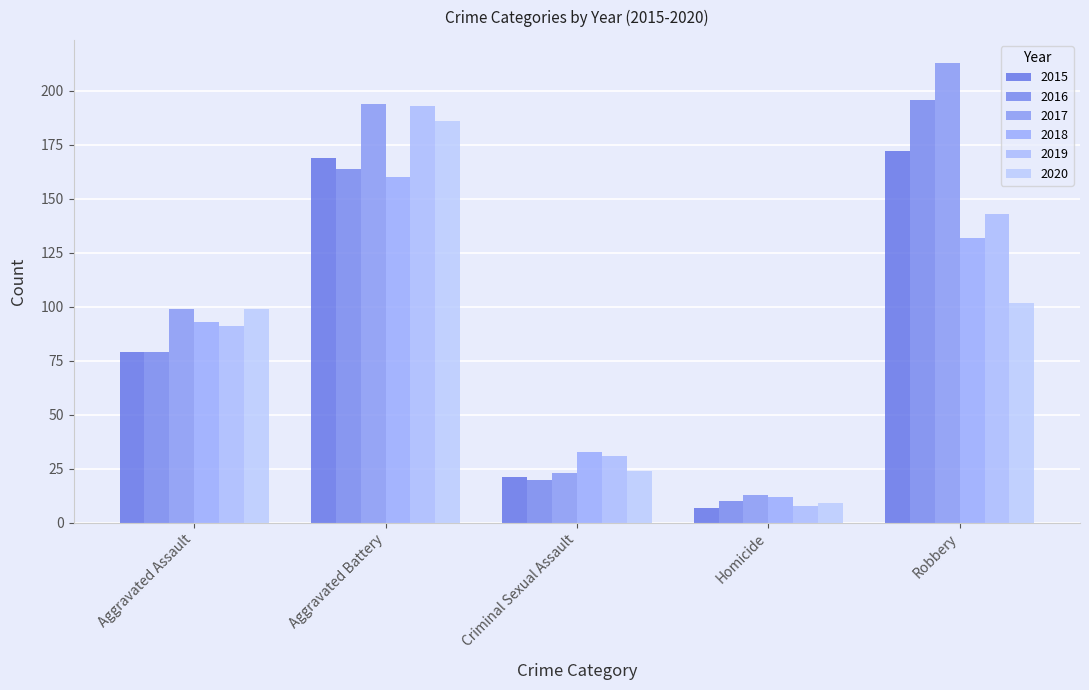

Which series has the largest range (max minus min)?

2017